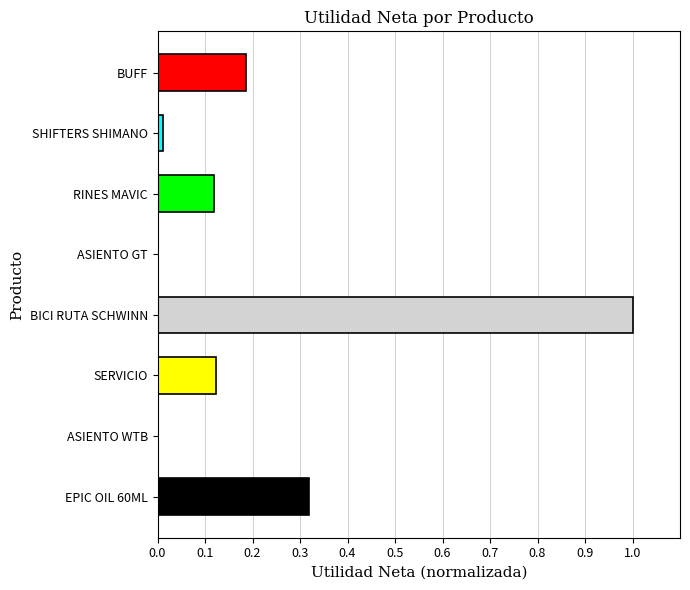

What is the sum of the values at ASIENTO WTB and BICI RUTA SCHWINN?

1.0